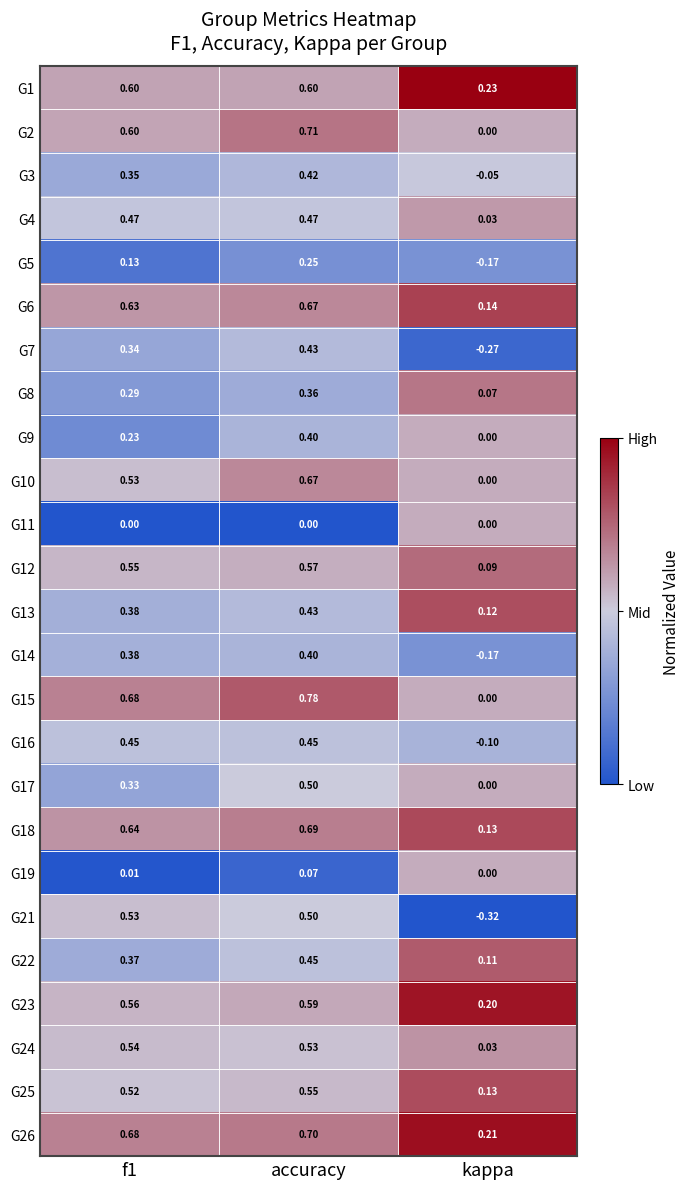

Which category has the lowest value across all series?

kappa